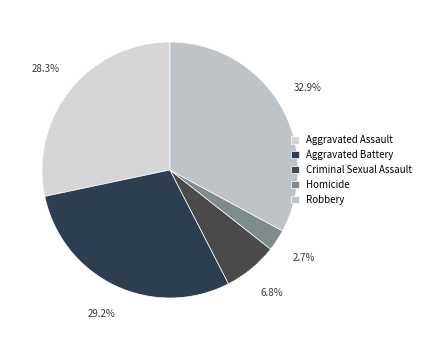

What is the smallest slice in the pie chart?

Homicide